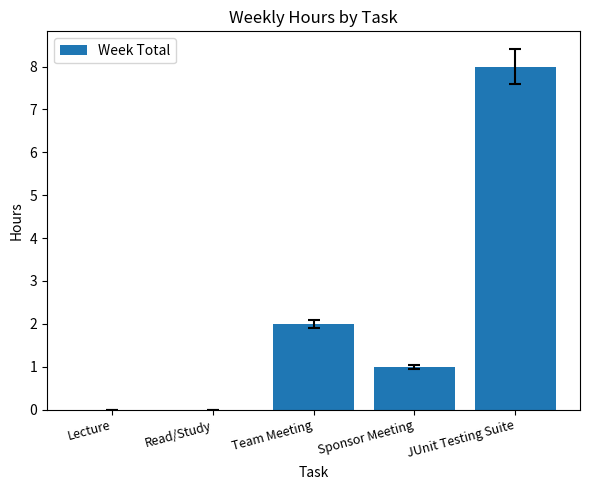

Are the bars grouped side by side (vs. stacked)?

No